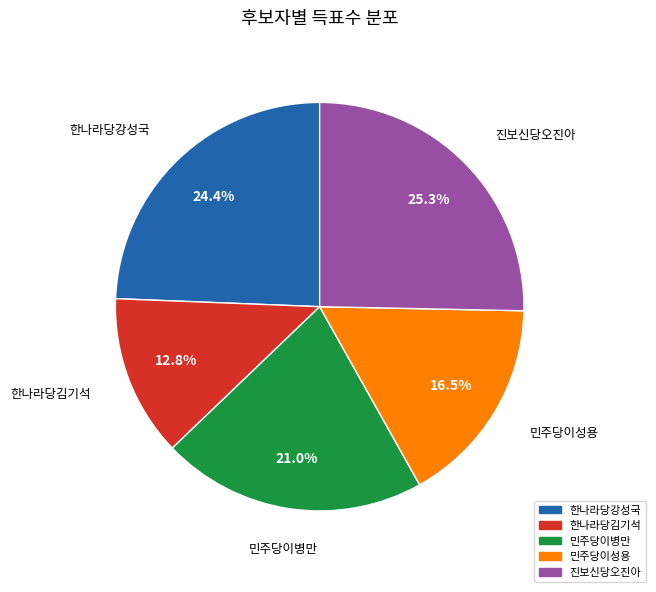

Which category has the smallest portion of the pie?

한나라당김기석